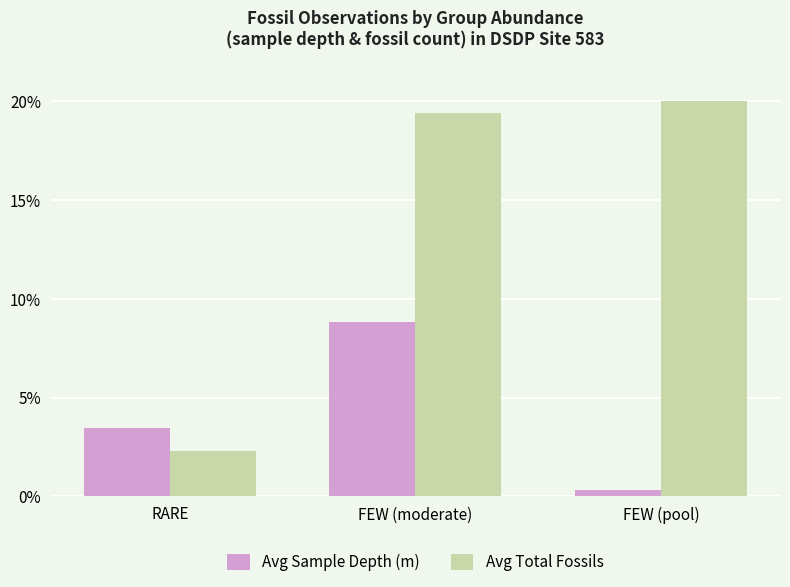

At which label does Avg Sample Depth (m) first exceed 3?

RARE